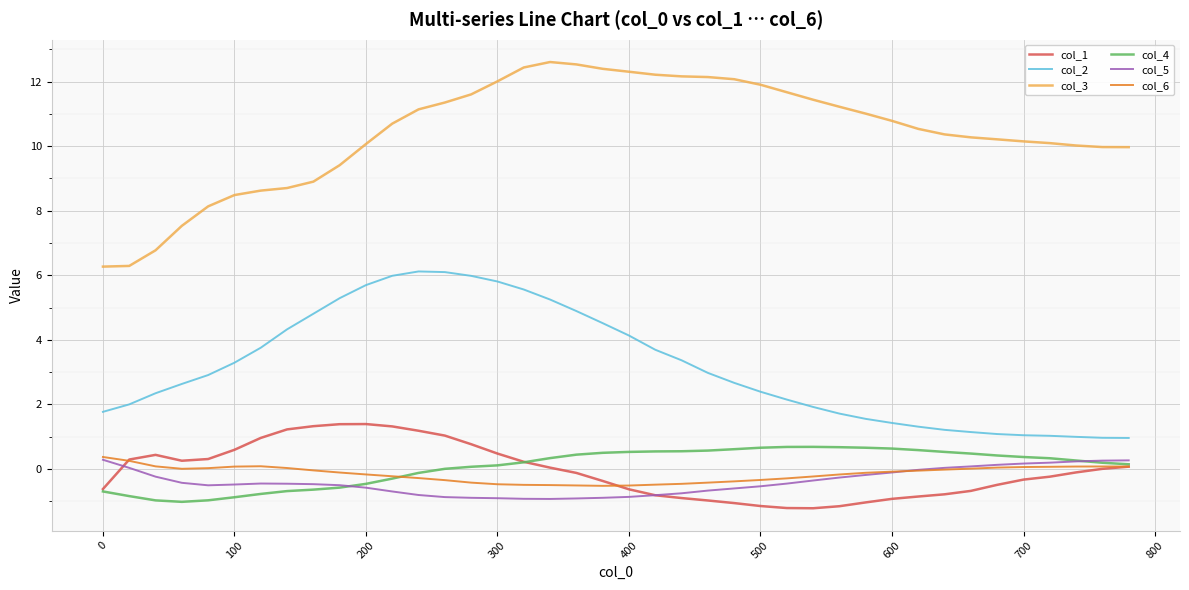

Does the chart have visible grid lines?

Yes